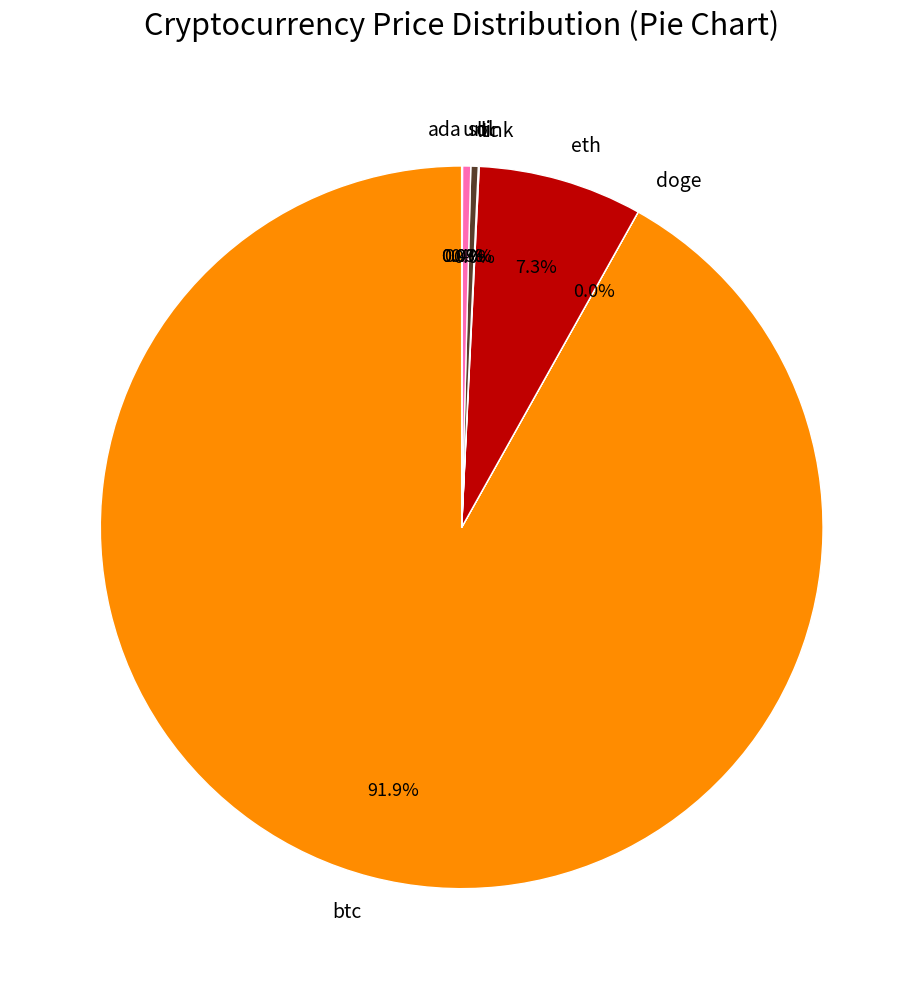

Which slice is the largest?

btc